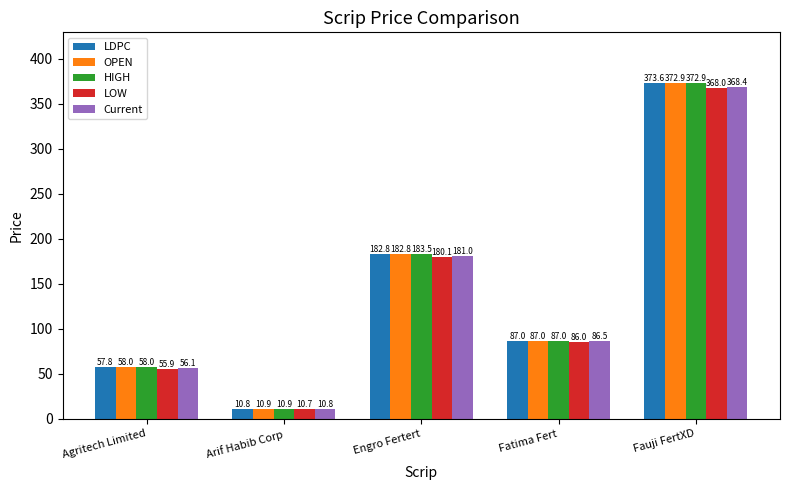

What is the sum of all LOW values?

700.6